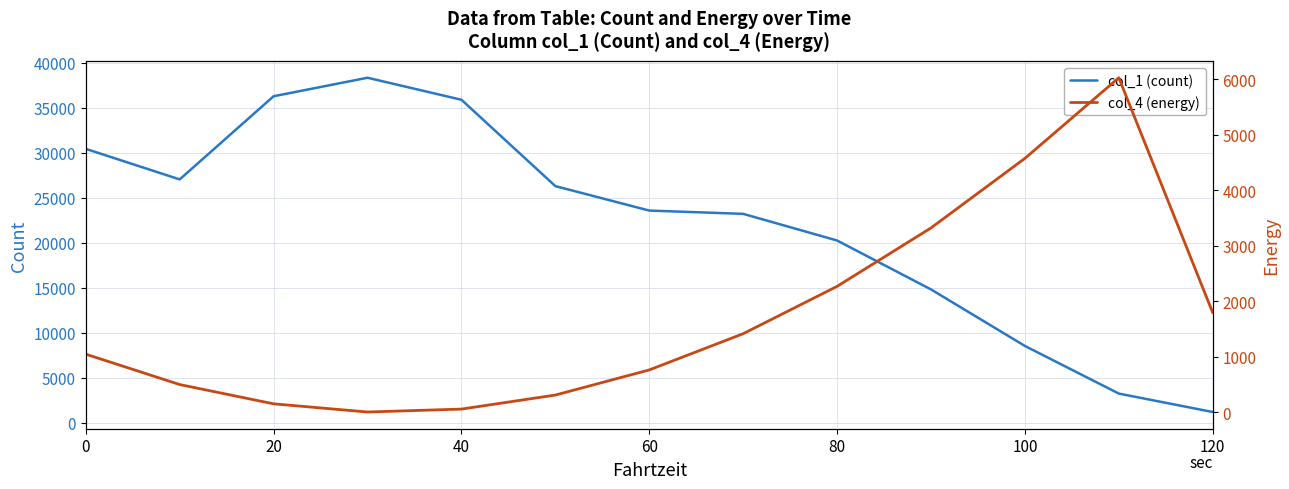

What is the maximum value for col_1 (count)?

38318